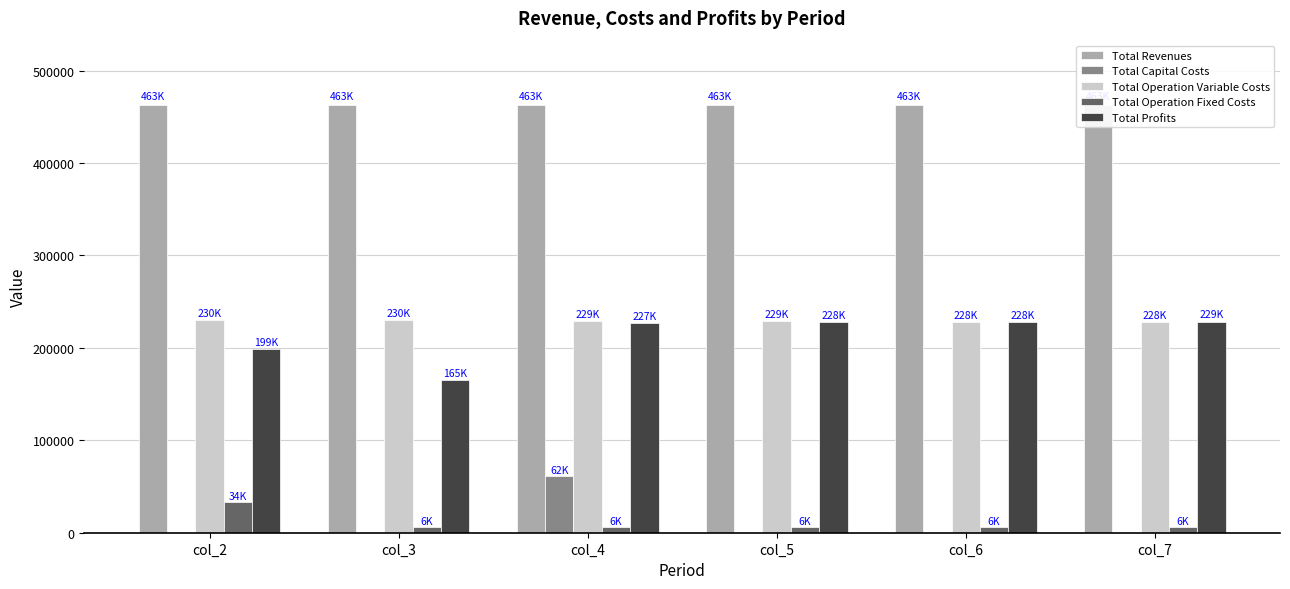

Rank the series by their maximum value, from highest to lowest.

Total Revenues, Total Operation Variable Costs, Total Profits, Total Capital Costs, Total Operation Fixed Costs